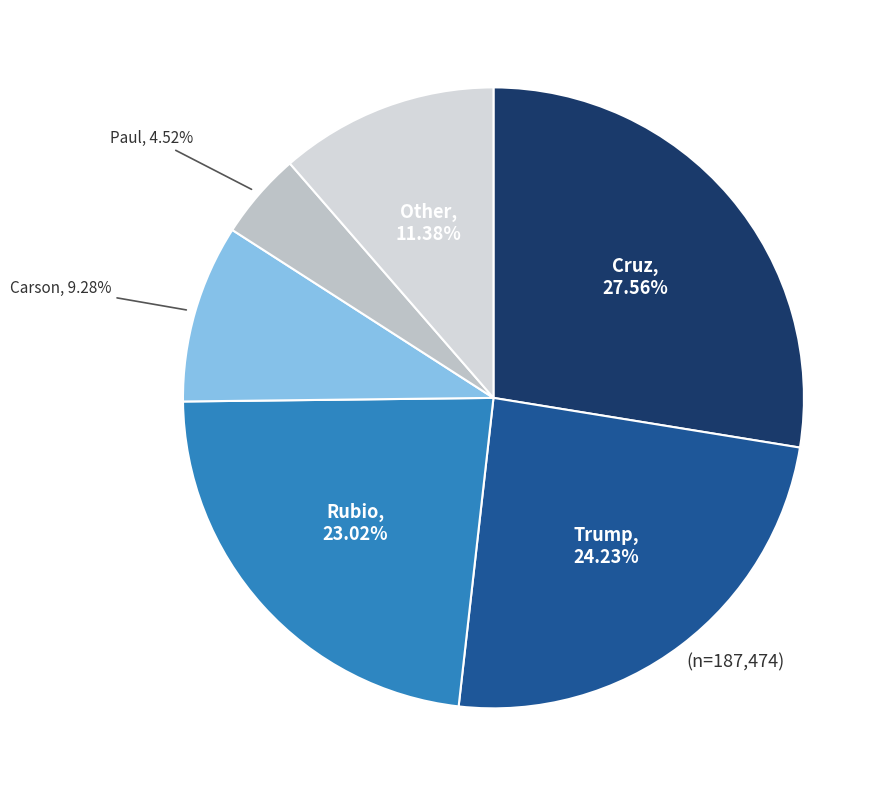

How many segments does this pie chart have?

6